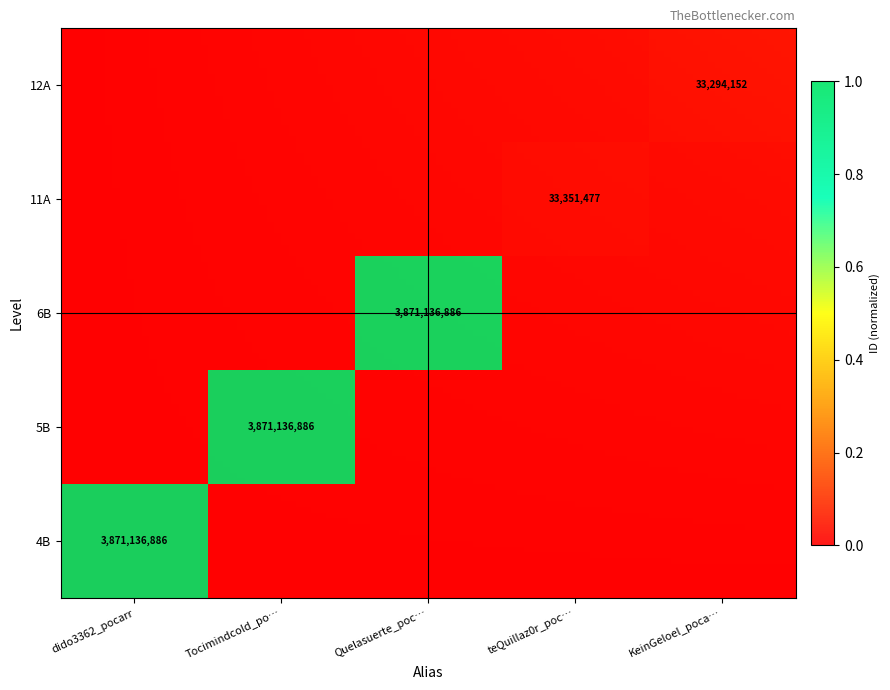

Which series changed the most between Tocimindcold_po… and Quelasuerte_poc…?

5B